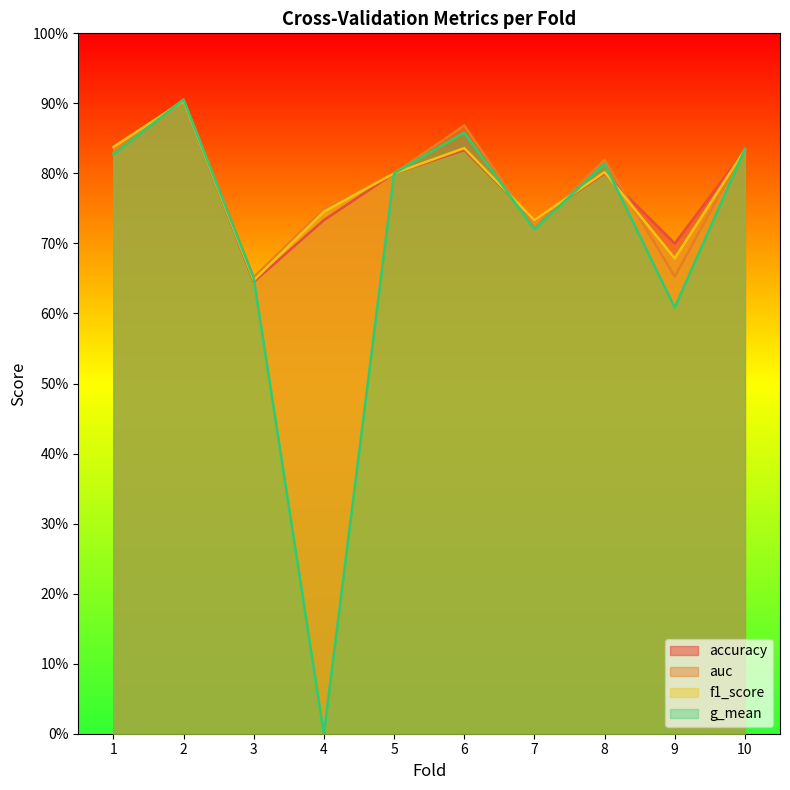

True or false: accuracy has a value of 0.8 at 1.

True